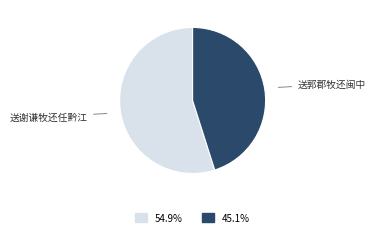

To the nearest percent, what is the average slice percentage?

50%